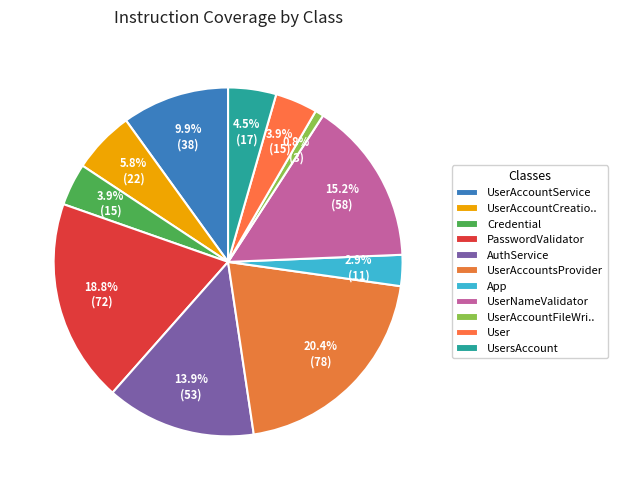

To the nearest percent, what portion does UserNameValidator represent?

15%